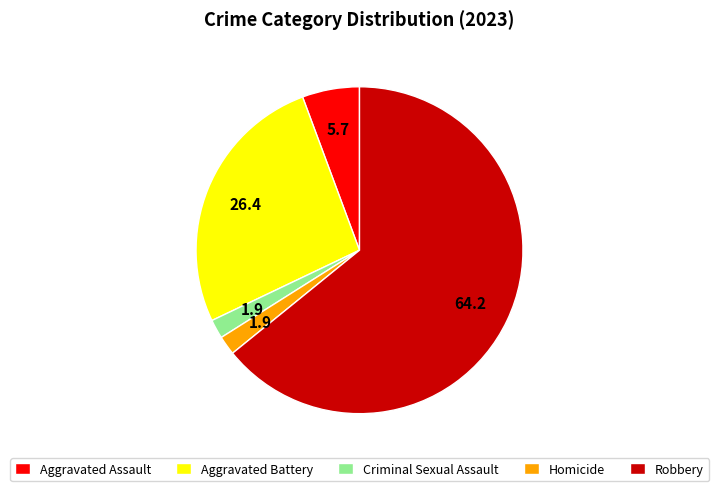

Is the sum of Robbery and Aggravated Assault greater than half?

Yes